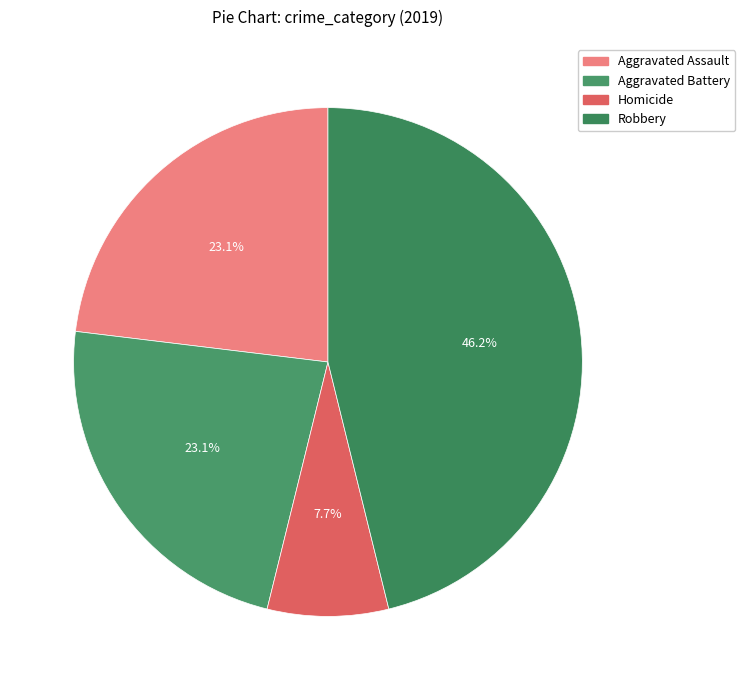

To the nearest percent, what percentage of the pie is Robbery?

46%